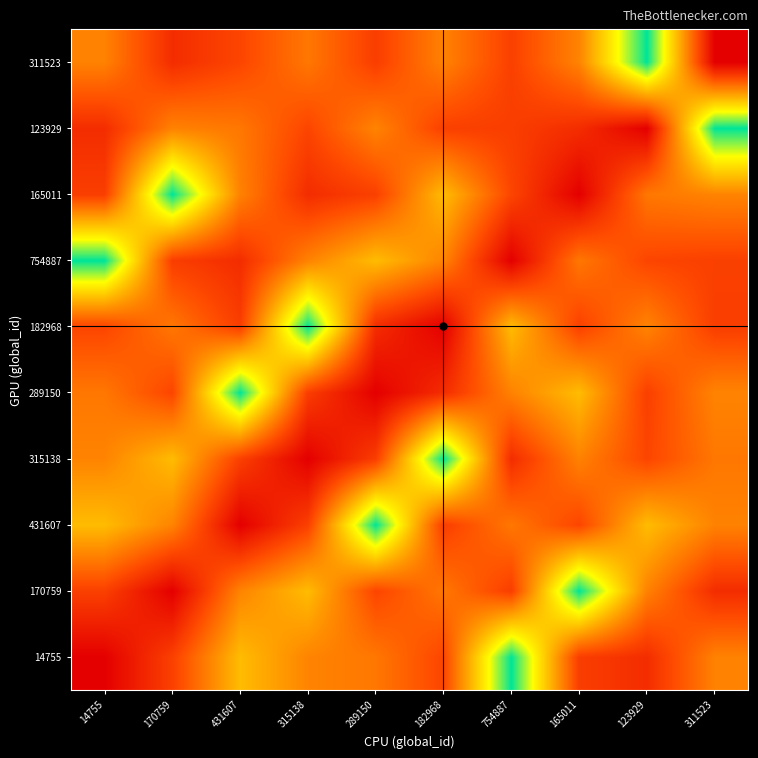

Which series changed the most between 182968 and 311523?

123929